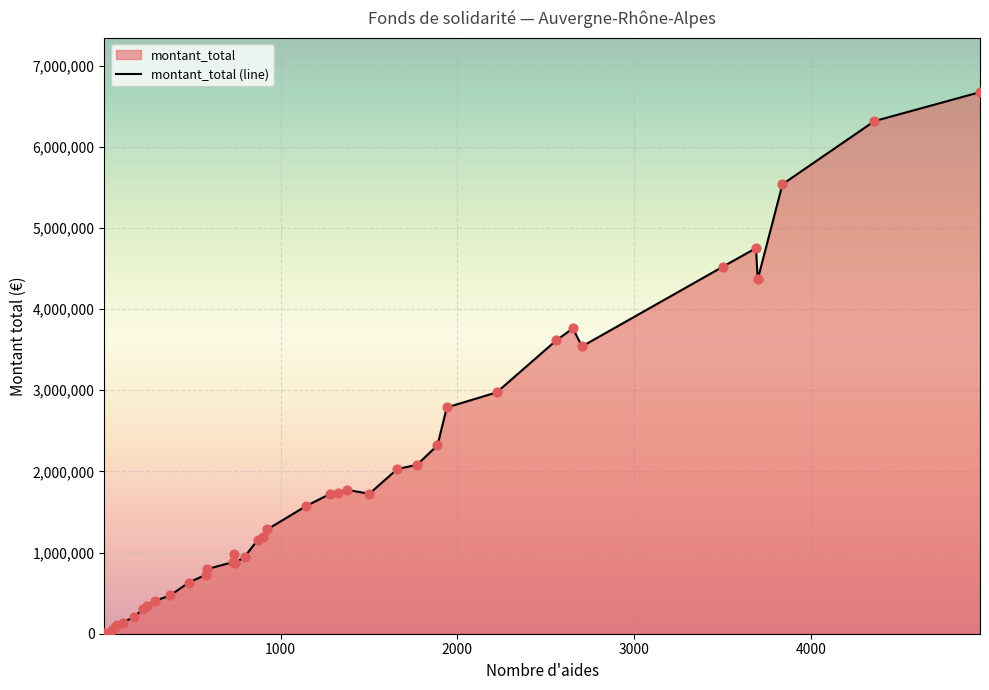

What is the maximum value shown in the chart?

6674026